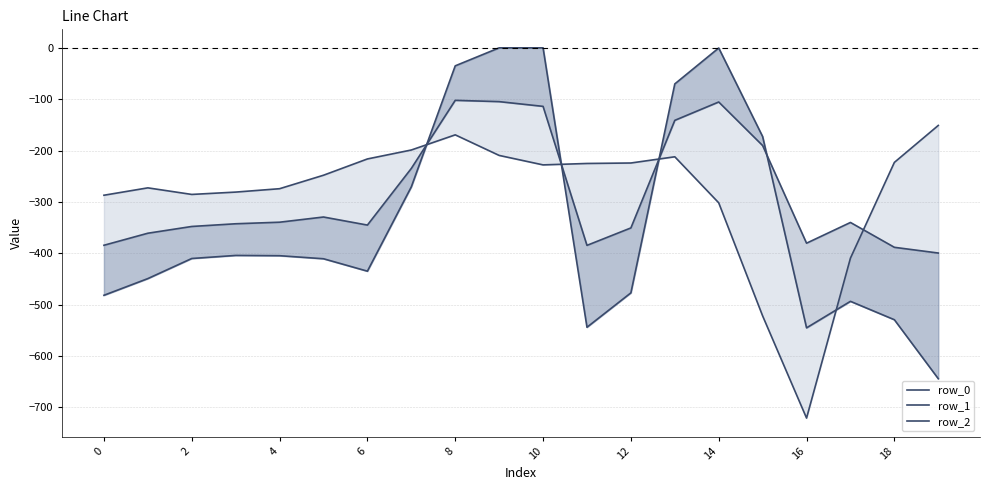

Between which two adjacent categories do row_0 and row_2 first intersect?

14 and 16